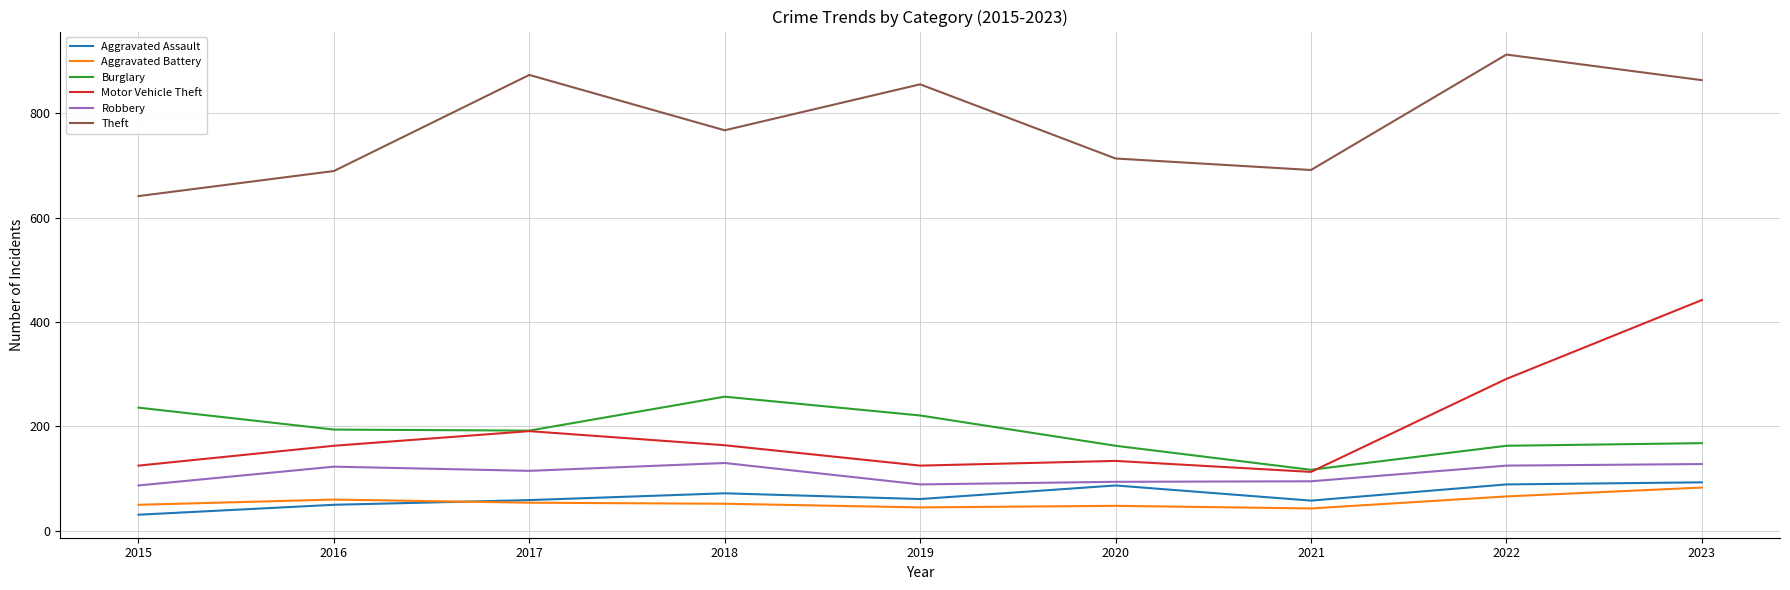

At which label does Burglary first exceed 192?

2015